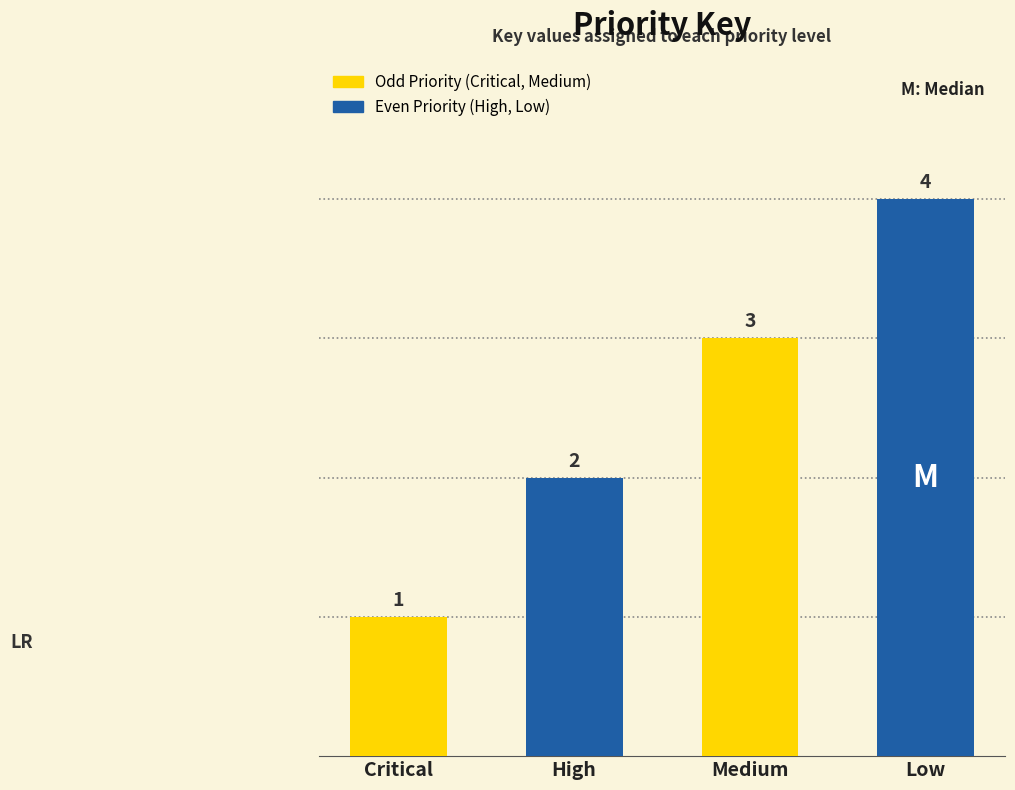

Reading right to left, list all the values displayed in this chart.

4	3	2	1